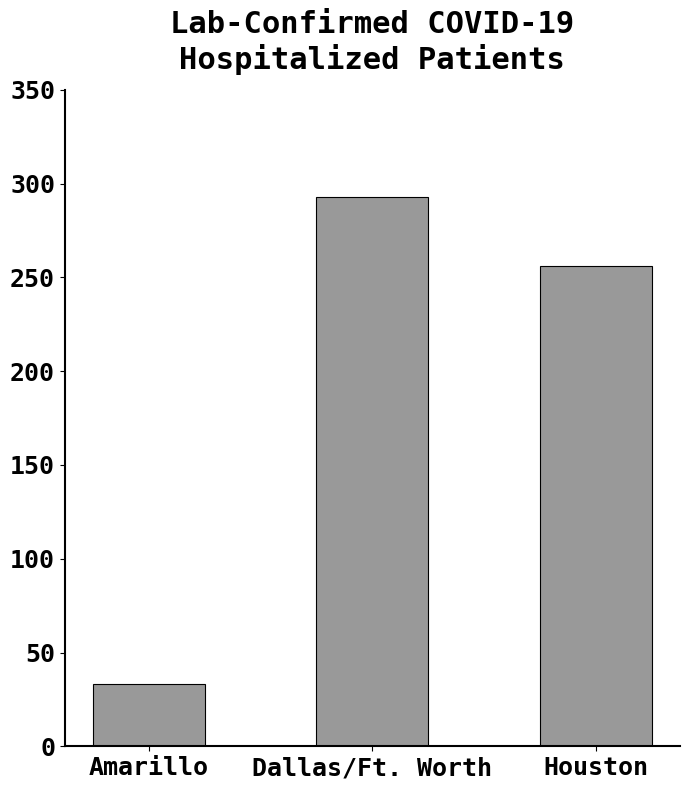

Reading left to right, extract all data points from this chart.

33	293	256